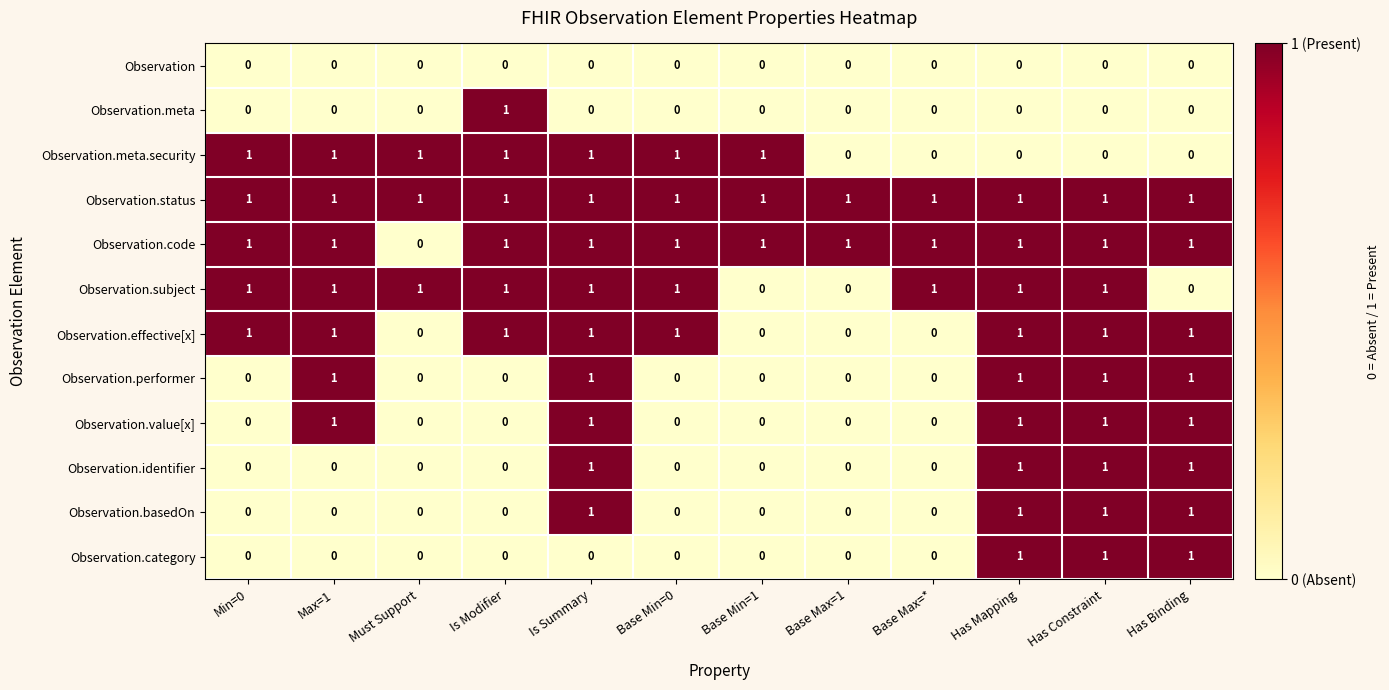

Count the Observation.category values in the range 0 to 1.

12